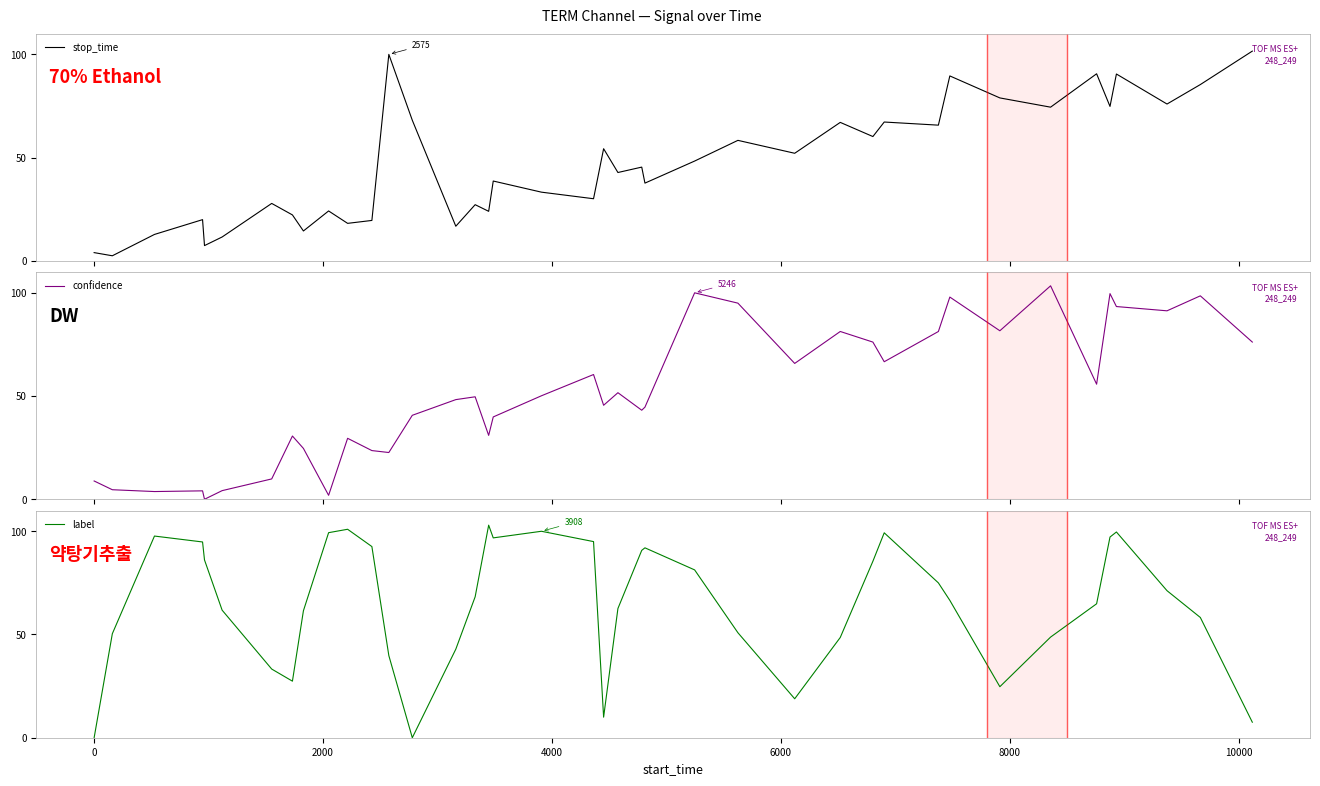

What is the lowest value of the stop_time series?

2.4